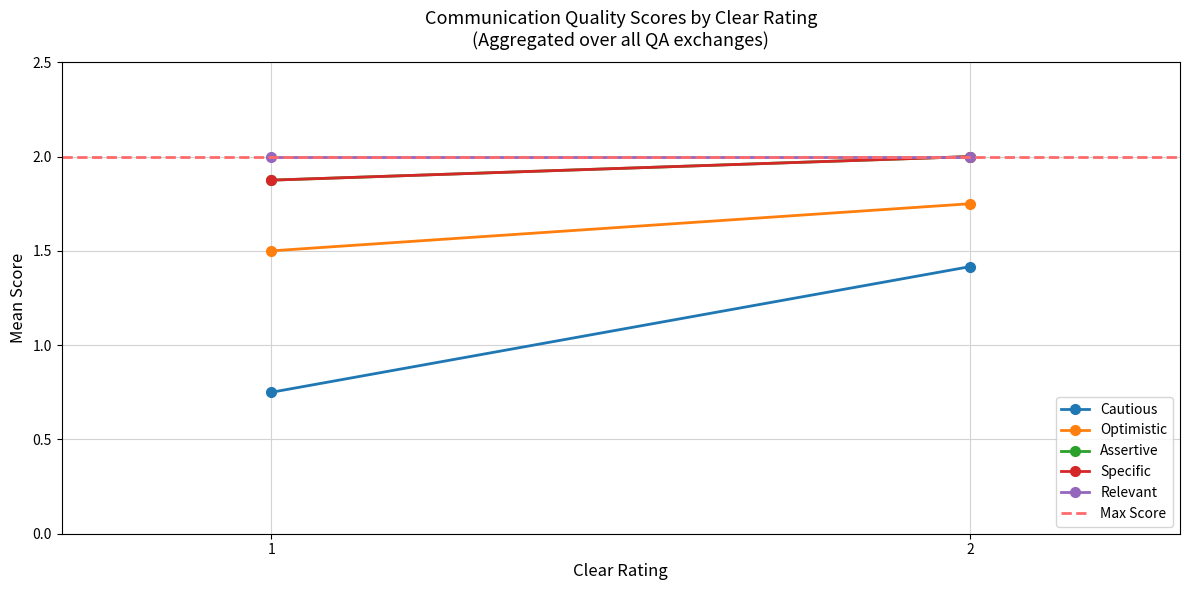

What is the value of the Max Score point at the 1st from the left?

2.0